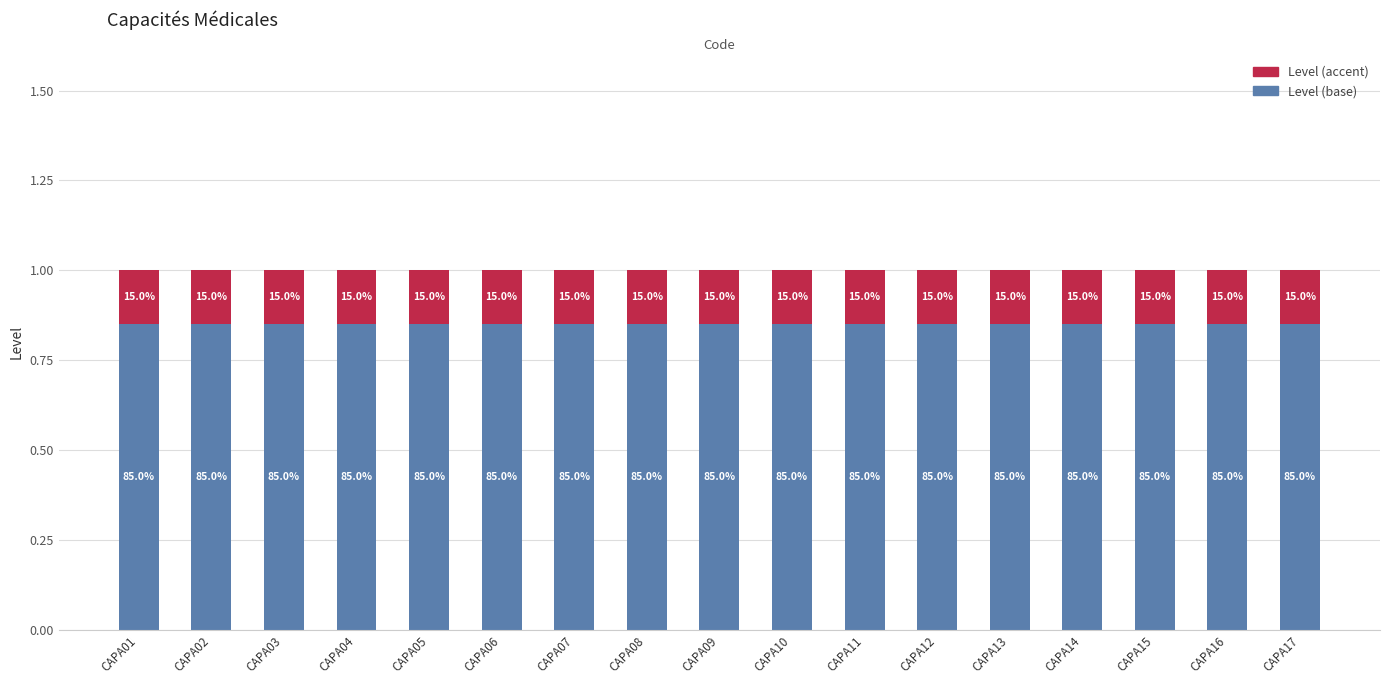

At which label is Level (base) closest to 0?

CAPA01